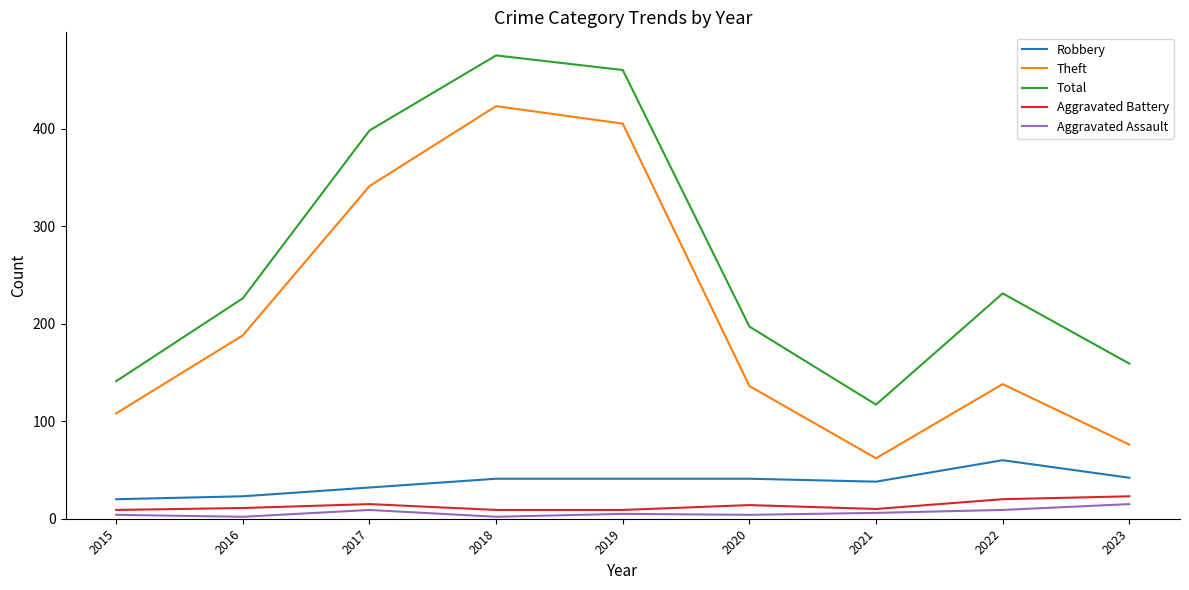

What is the lowest value of the Robbery series?

20